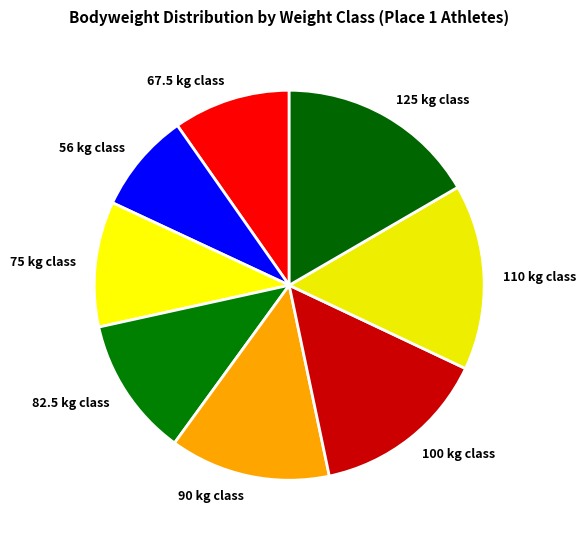

Approximately how many times larger is the value at 90 kg class compared to 56 kg class?

1.6